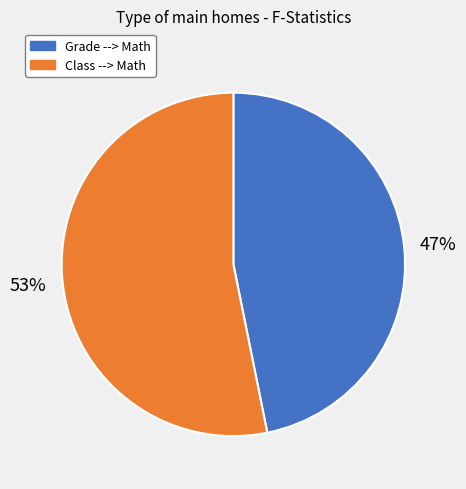

Combined, do Grade --> Math and Class --> Math account for over 50%?

Yes